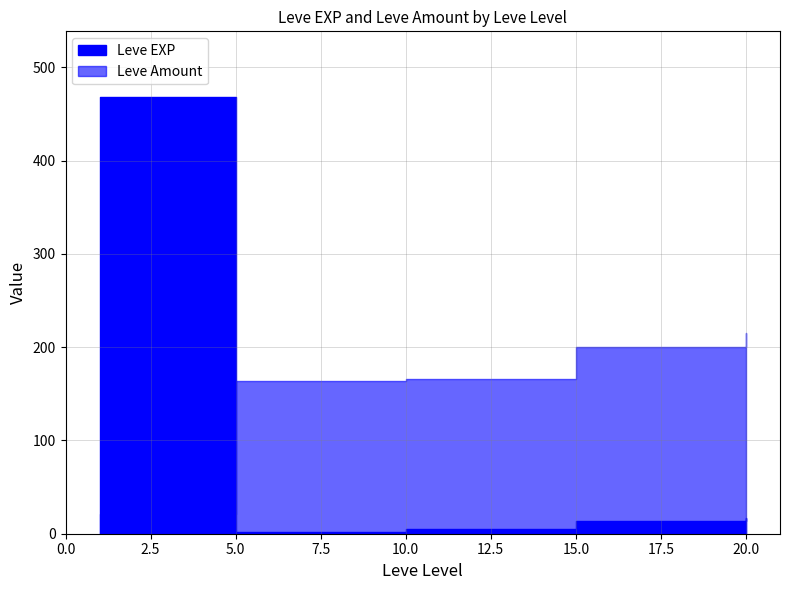

List the series in order of their overall mean, lowest first.

Leve EXP, Leve Amount